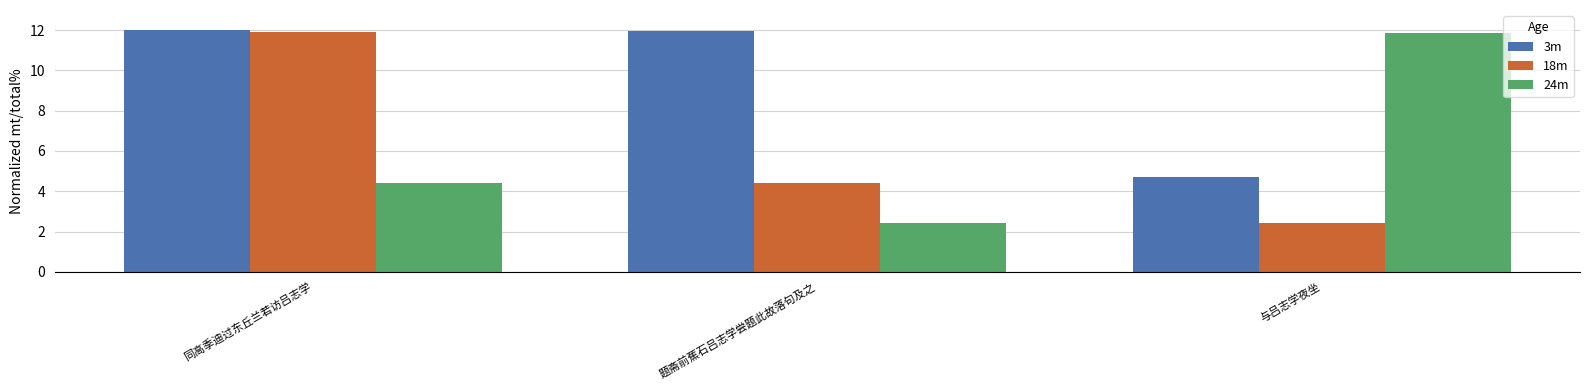

Where does the 24m series first go above 4?

同高季迪过东丘兰若访吕志学